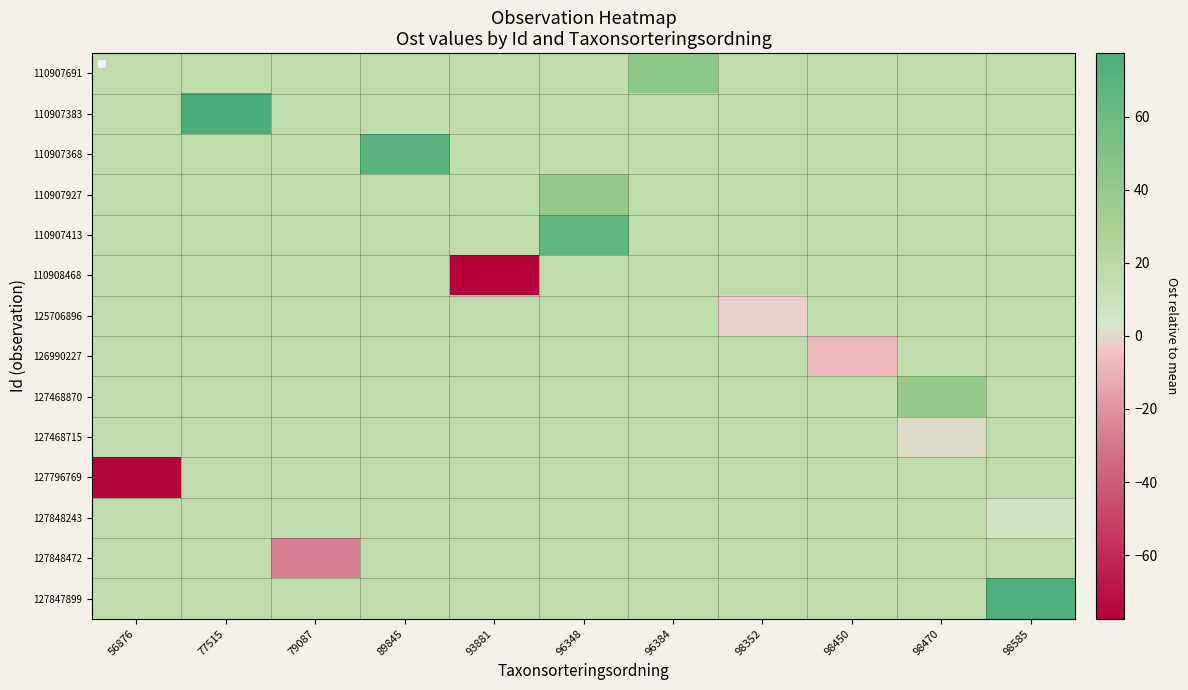

What is the difference between the highest and lowest values at 93881?

93.9